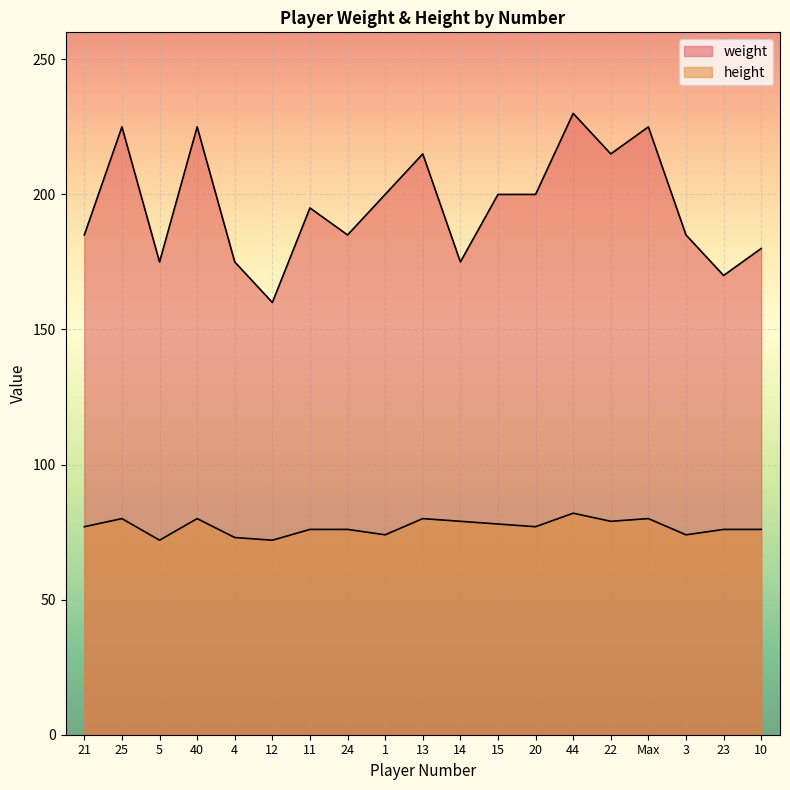

Between 14 and Max, which series saw the biggest shift?

weight